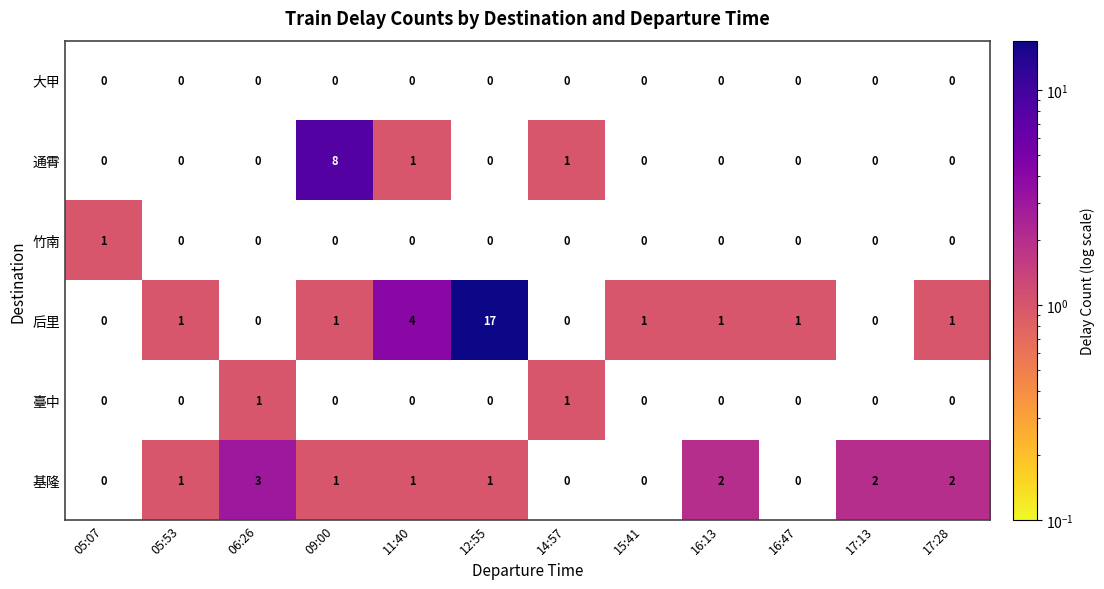

What is the greatest value displayed?

17